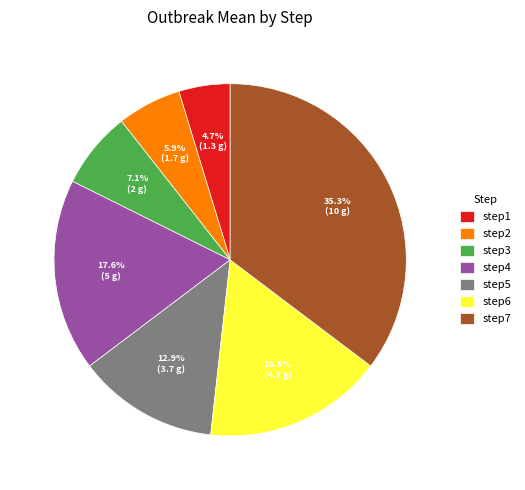

To the nearest percent, what portion does step5 represent?

13%